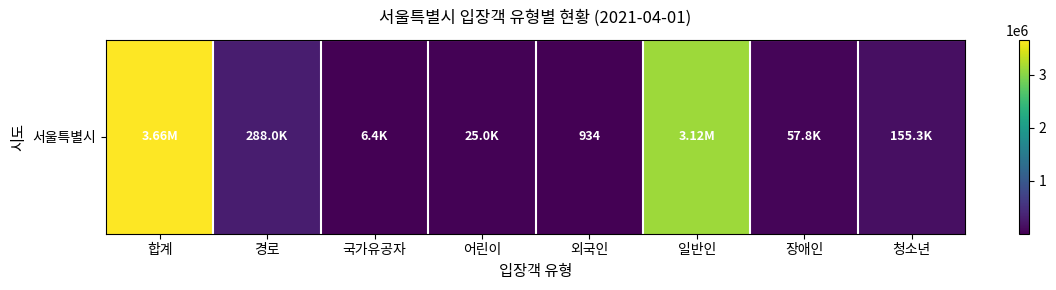

The chart shows a value of 482996 at 경로. True or false?

False